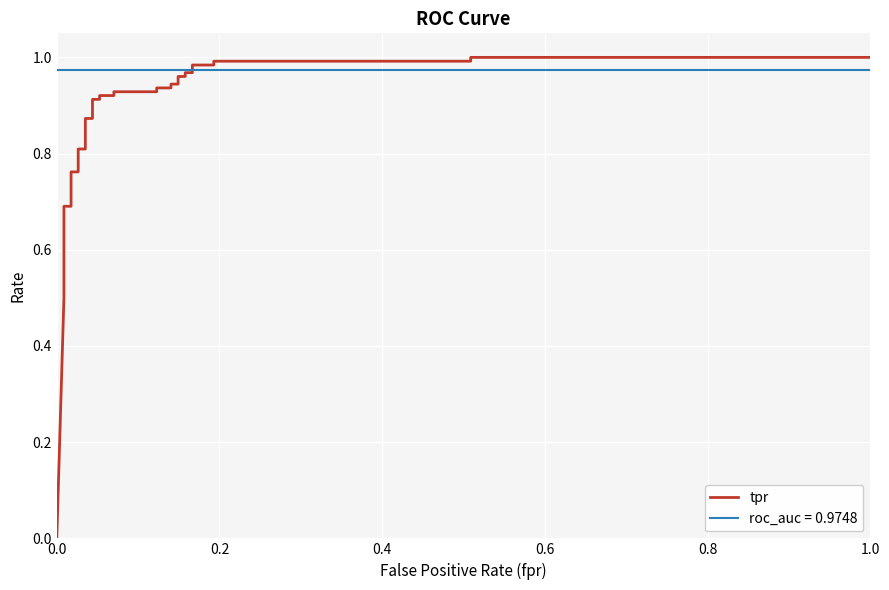

What is the sum of all values?

27.6